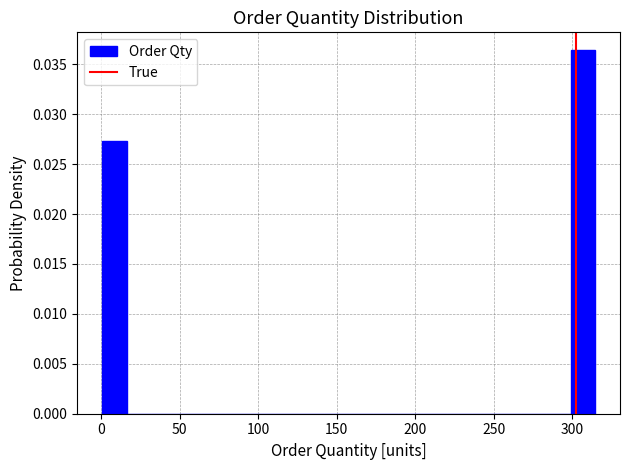

Read against the x-axis, roughly where is the centre of the tallest bar?

305